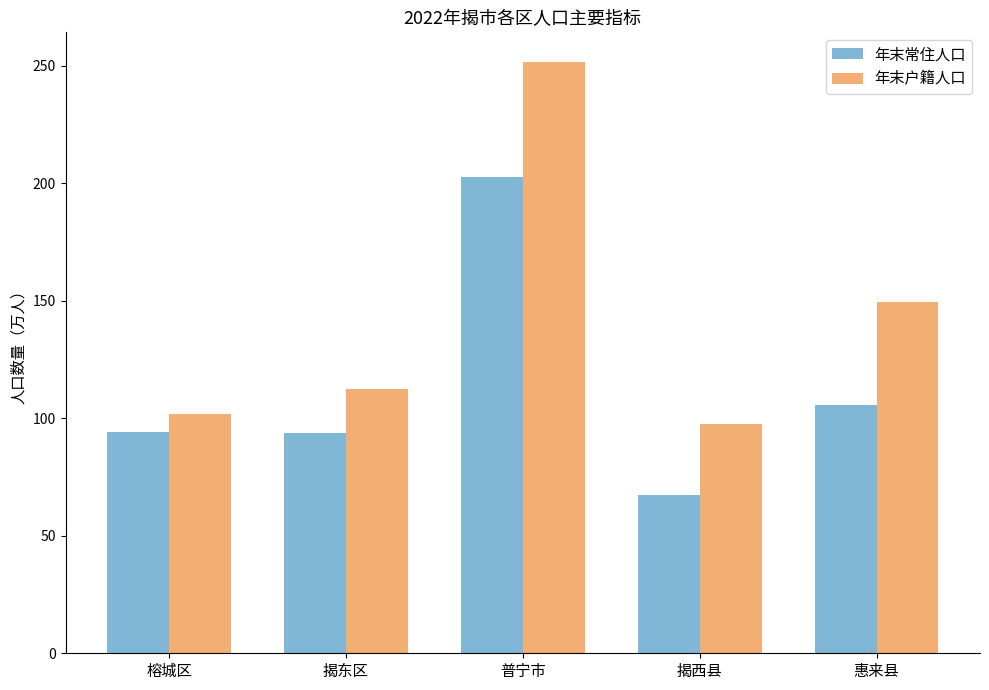

Is it true that 年末常住人口 equals 94.2 at 榕城区?

True